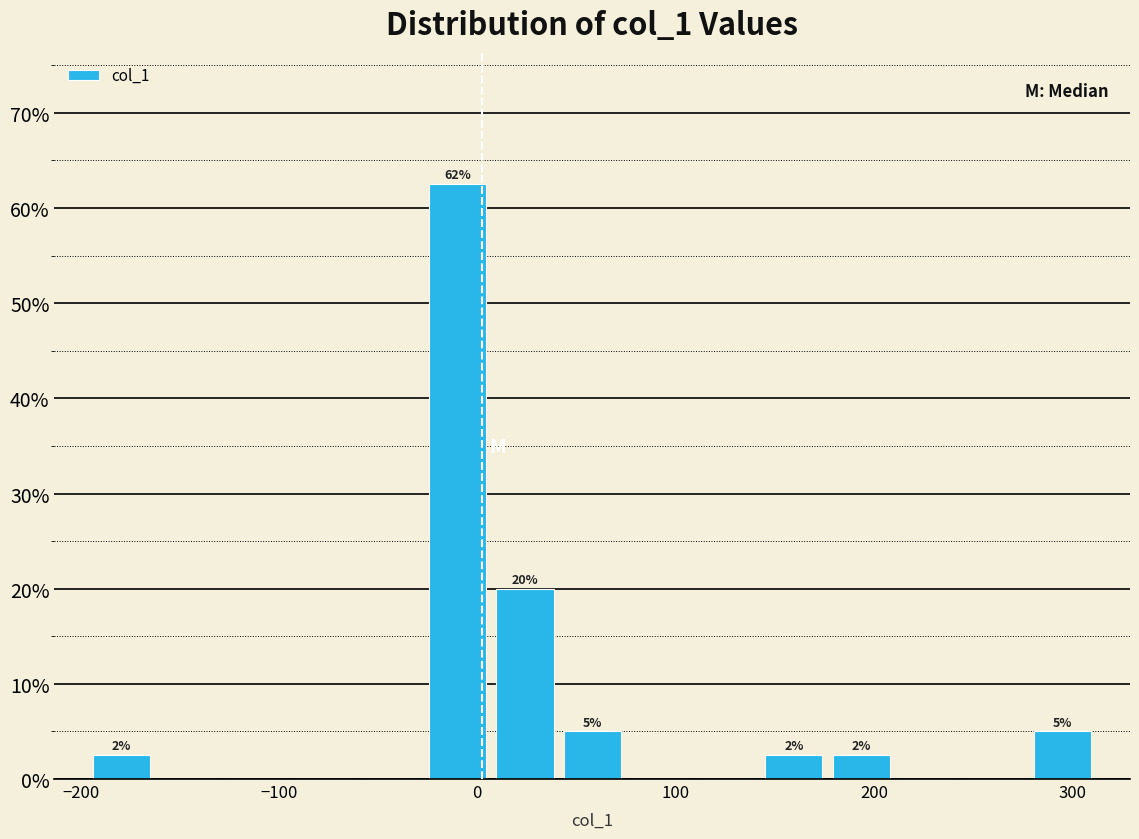

Read against the x-axis, roughly where is the centre of the tallest bar?

-10